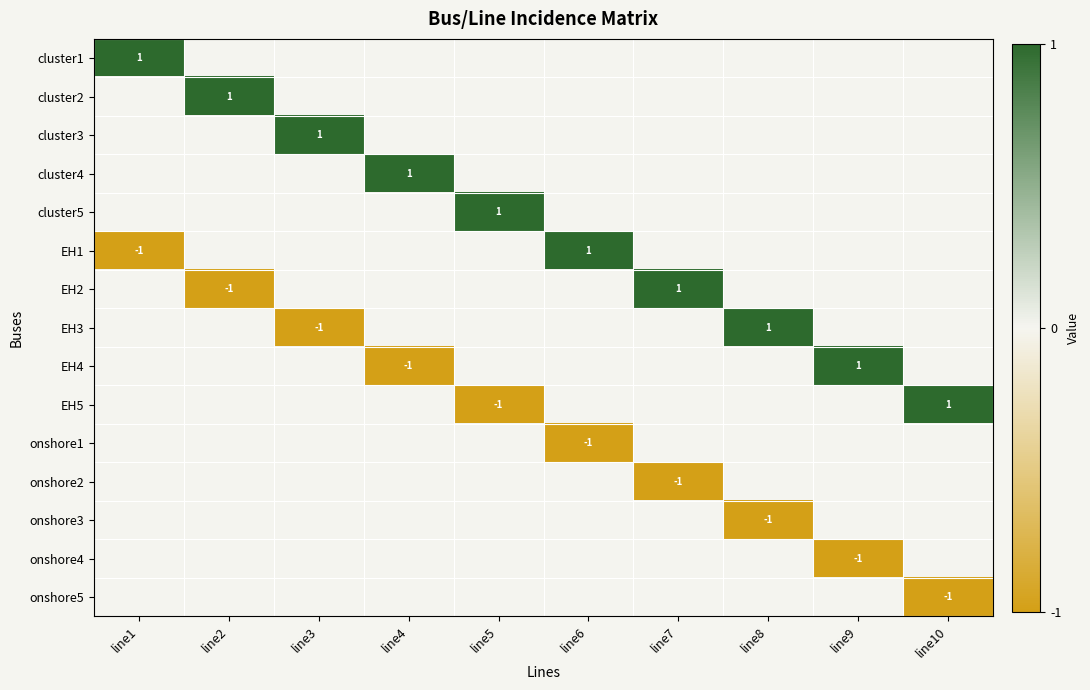

At how many categories does at least one series exceed 0?

10